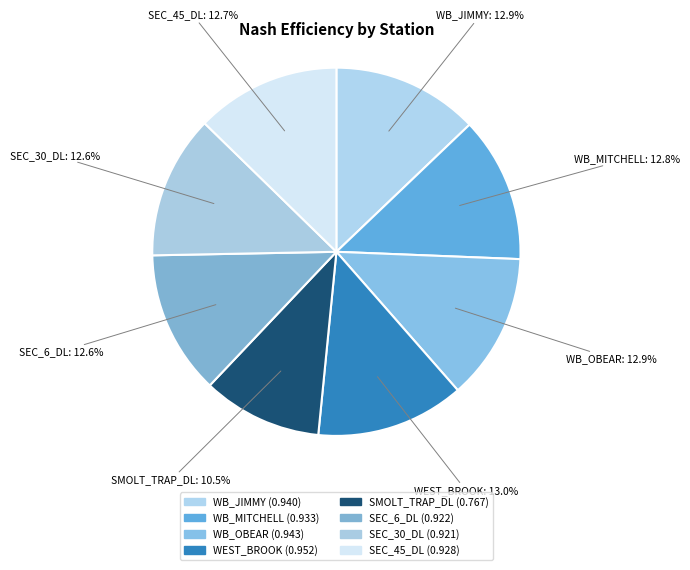

How many slices are in this pie chart?

8